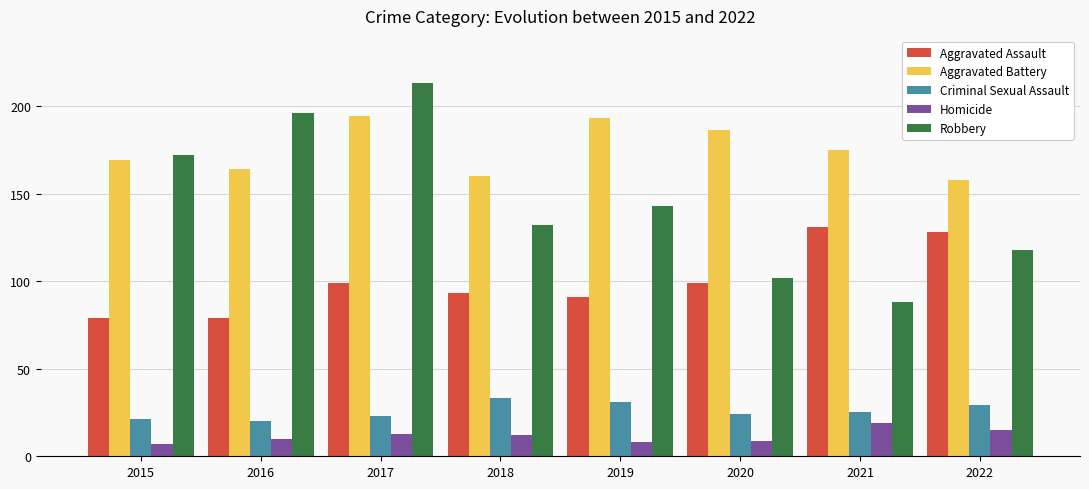

What is the spread (max minus min) of values at 2019?

185